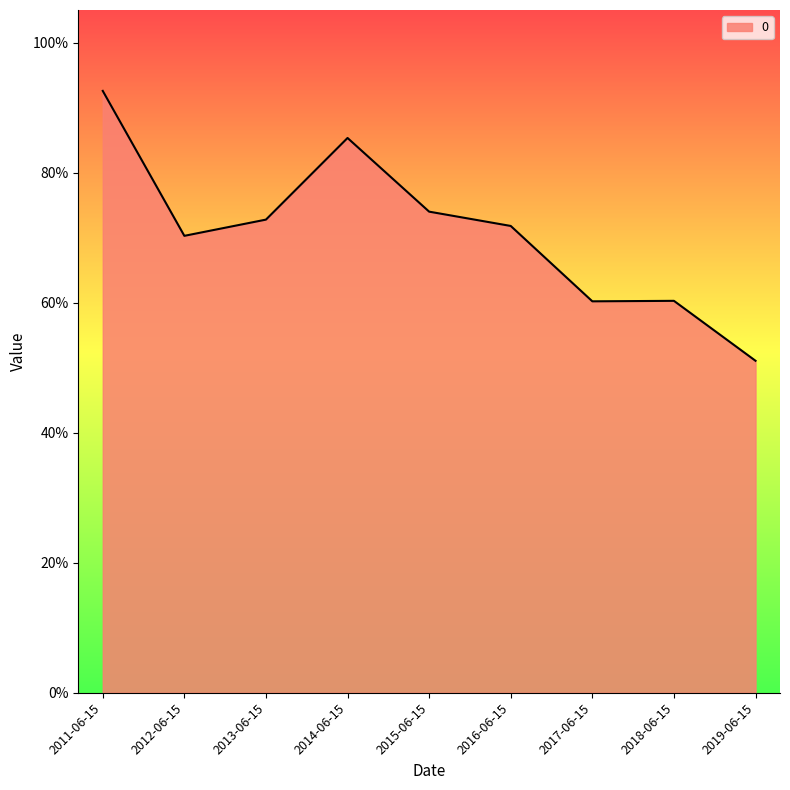

Does the chart display data point markers on the line(s)?

No